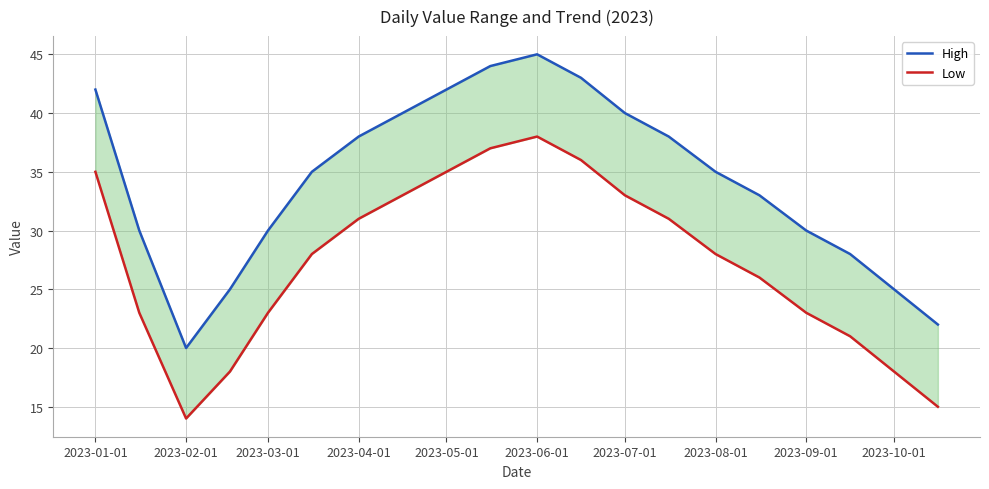

What is the difference between the highest and lowest values at 2023-04-01?

7